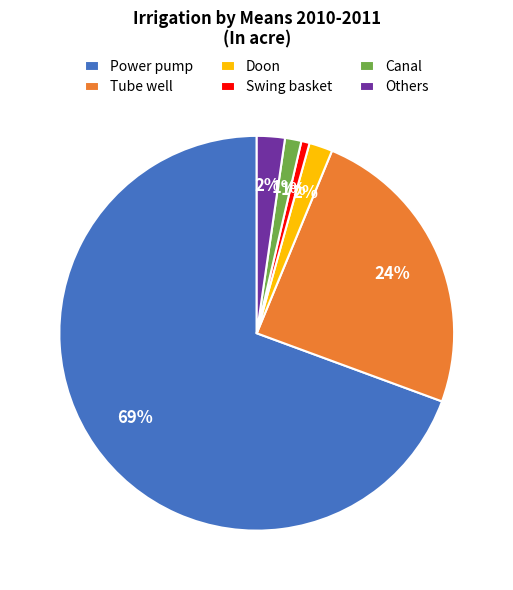

True or false: Canal accounts for 1% of the total.

True